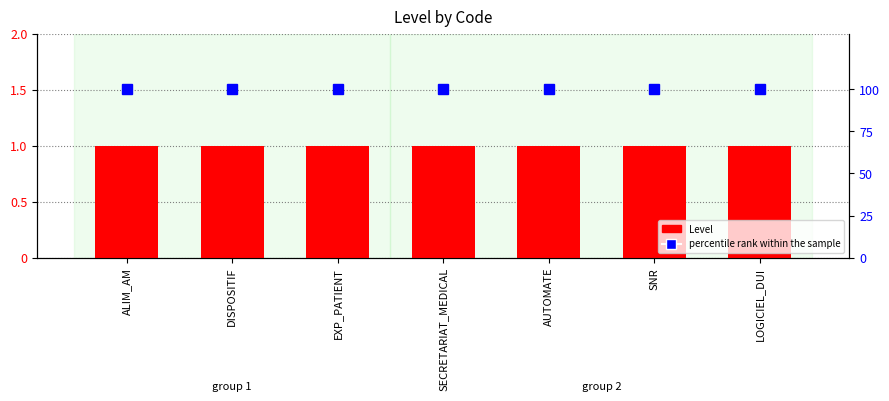

What is the highest value of the percentile rank within the sample series?

100